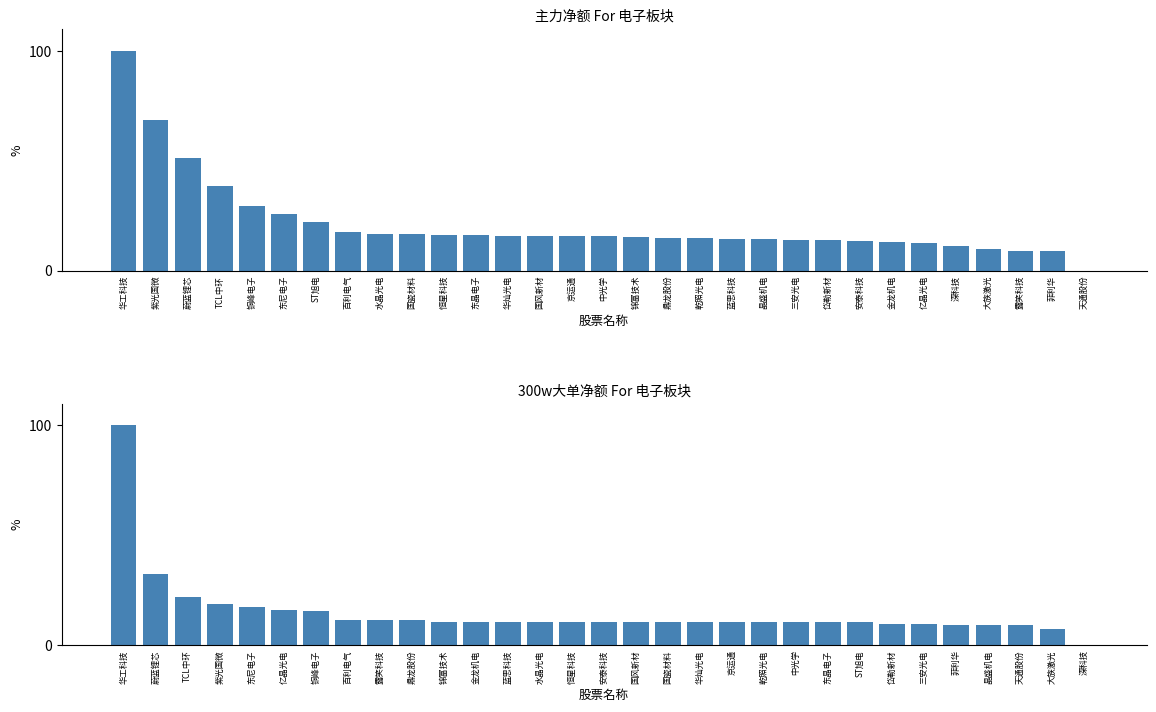

Rank the categories by 主力净额 value from highest to lowest.

华工科技, 紫光国微, 蔚蓝锂芯, TCL中环, 铜峰电子, 东尼电子, ST旭电, 百利电气, 水晶光电, 国瓷材料, 恒星科技, 东晶电子, 华灿光电, 国风新材, 京运通, 中光学, 锦富技术, 鼎龙股份, 乾照光电, 蓝思科技, 晶盛机电, 三安光电, 岱勒新材, 安泰科技, 金龙机电, 亿晶光电, 深科技, 大族激光, 露笑科技, 菲利华, 天通股份